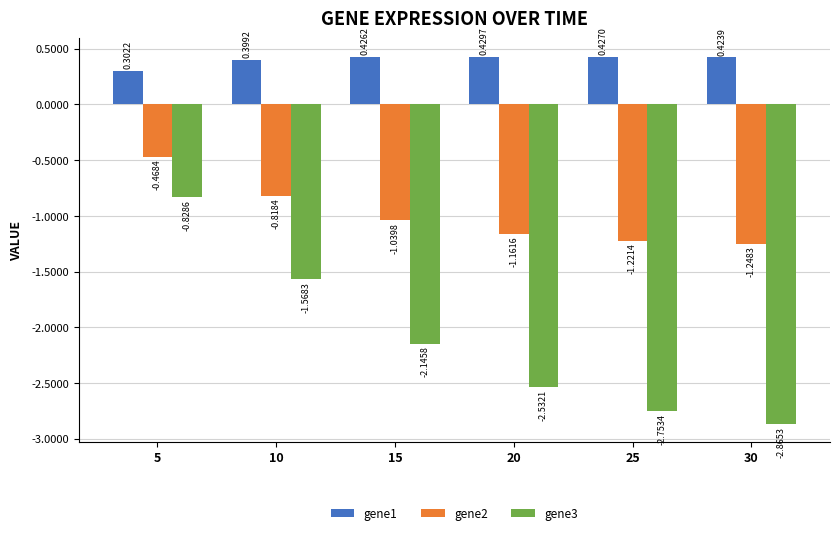

What is the difference between the maximum and minimum values in the gene3 series?

2.0